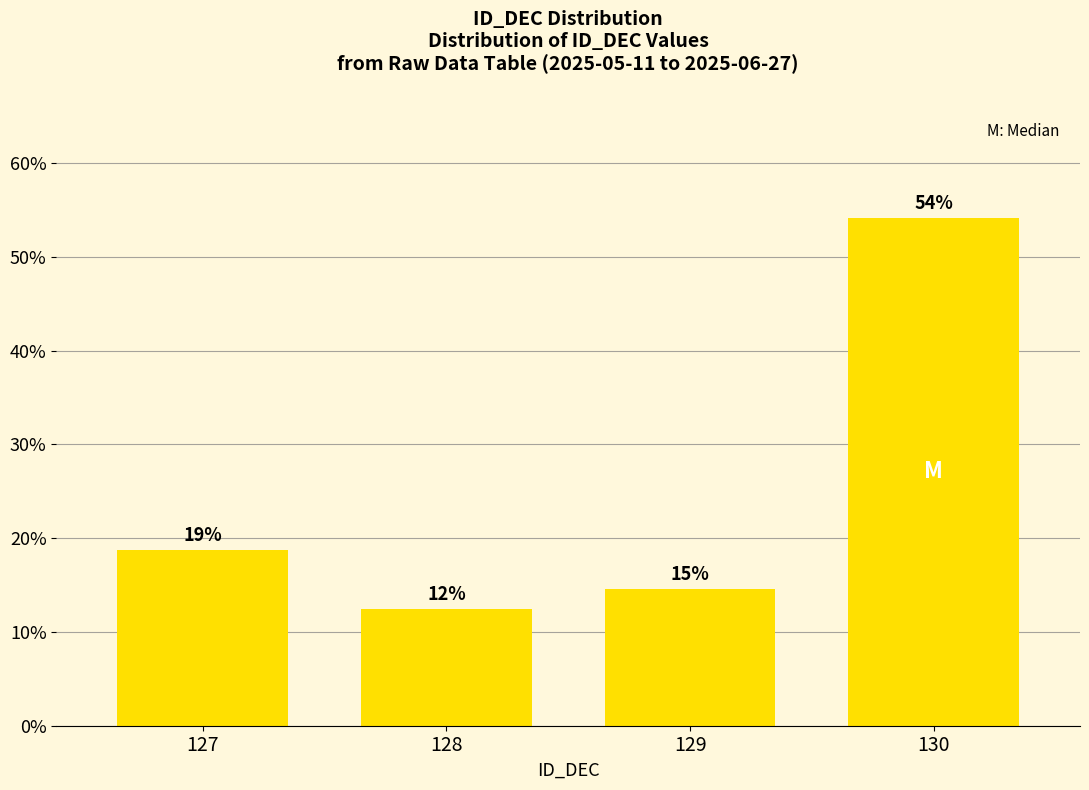

How many bars are there in total?

4